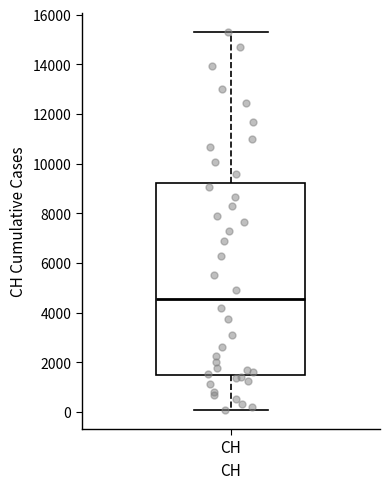

Where does the median line of the box for CH sit on the y-axis? The values are not printed on the chart, so give them approximately, as read against the axis.

4600